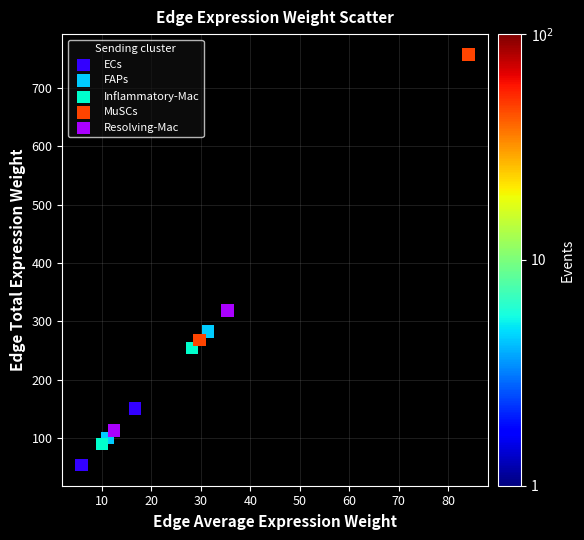

Which series has the largest Y range (max minus min)?

MuSCs